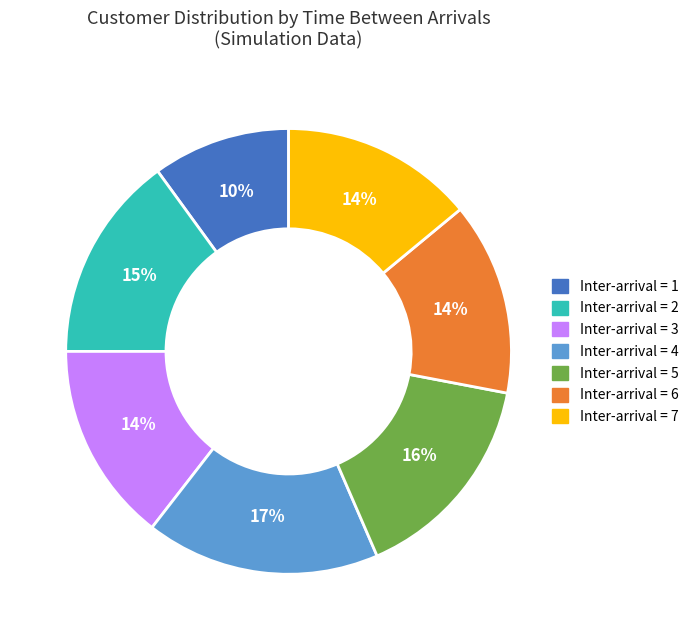

To the nearest percent, what is the average slice percentage?

14%